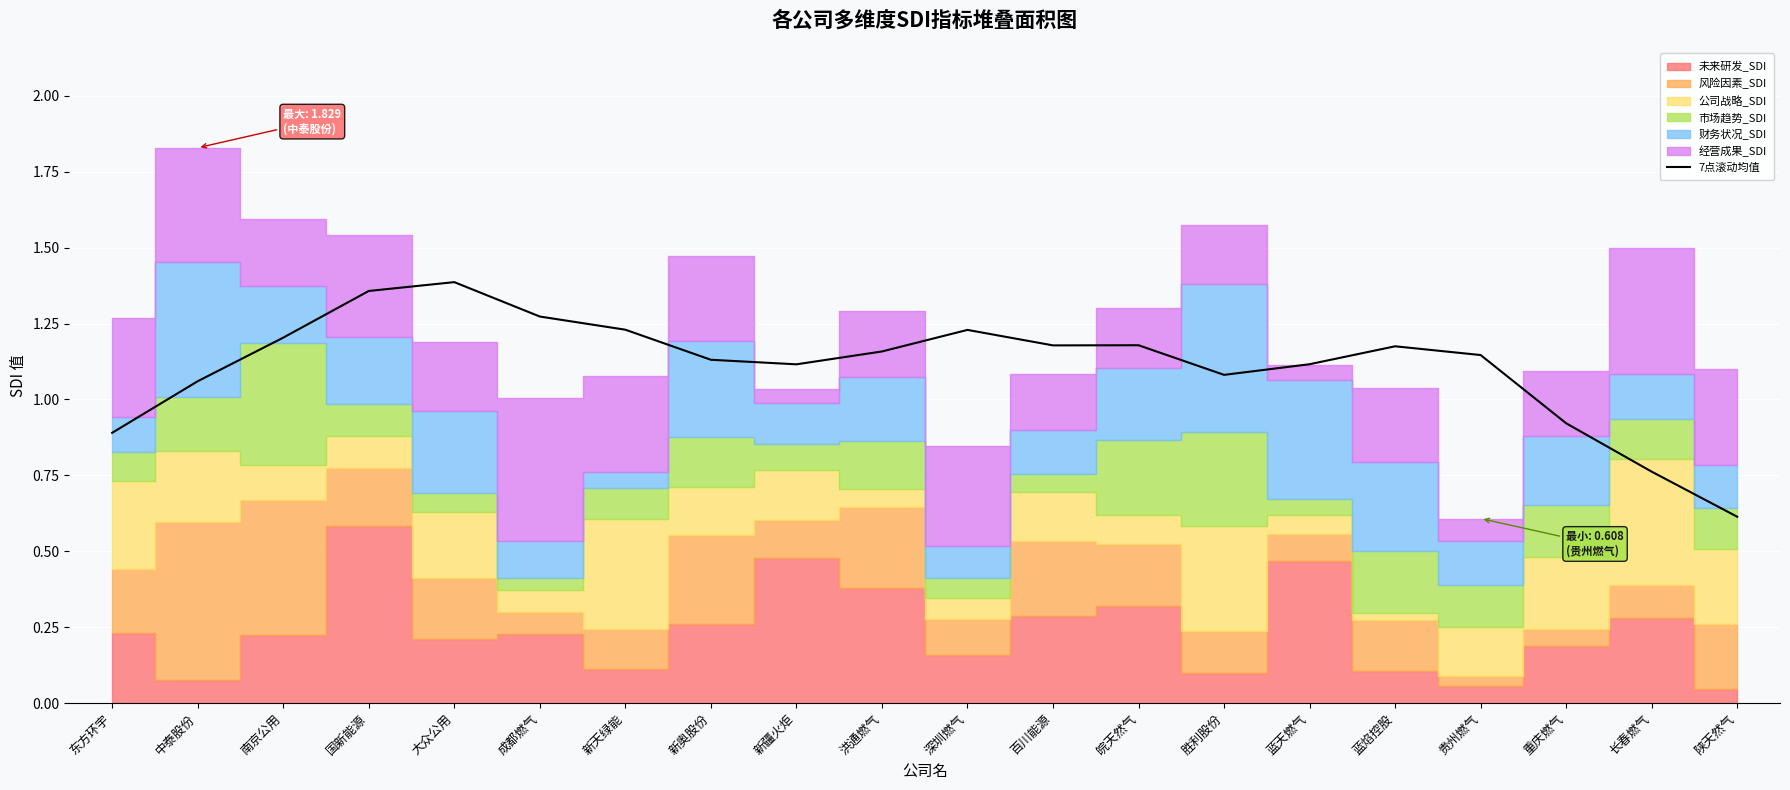

At which label does the data first exceed 1?

中泰股份